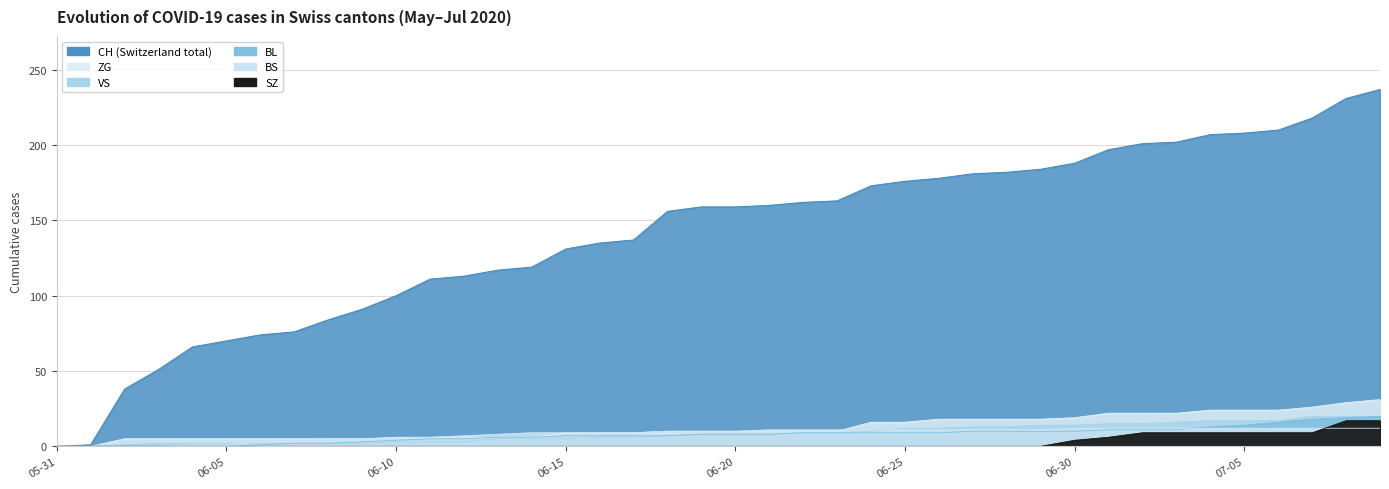

At which label is BL closest to 10?

2020-06-27